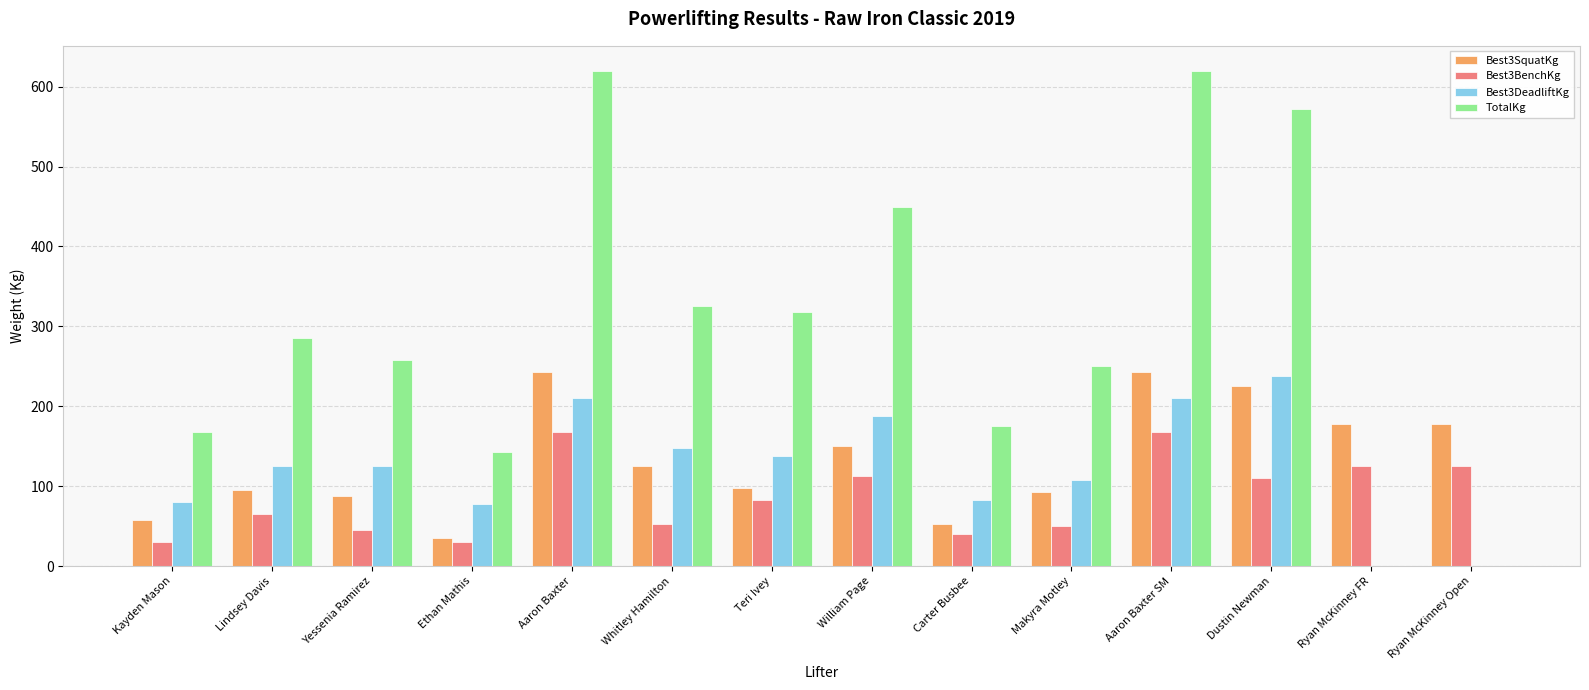

What is the sum of all Best3DeadliftKg values?

1727.5